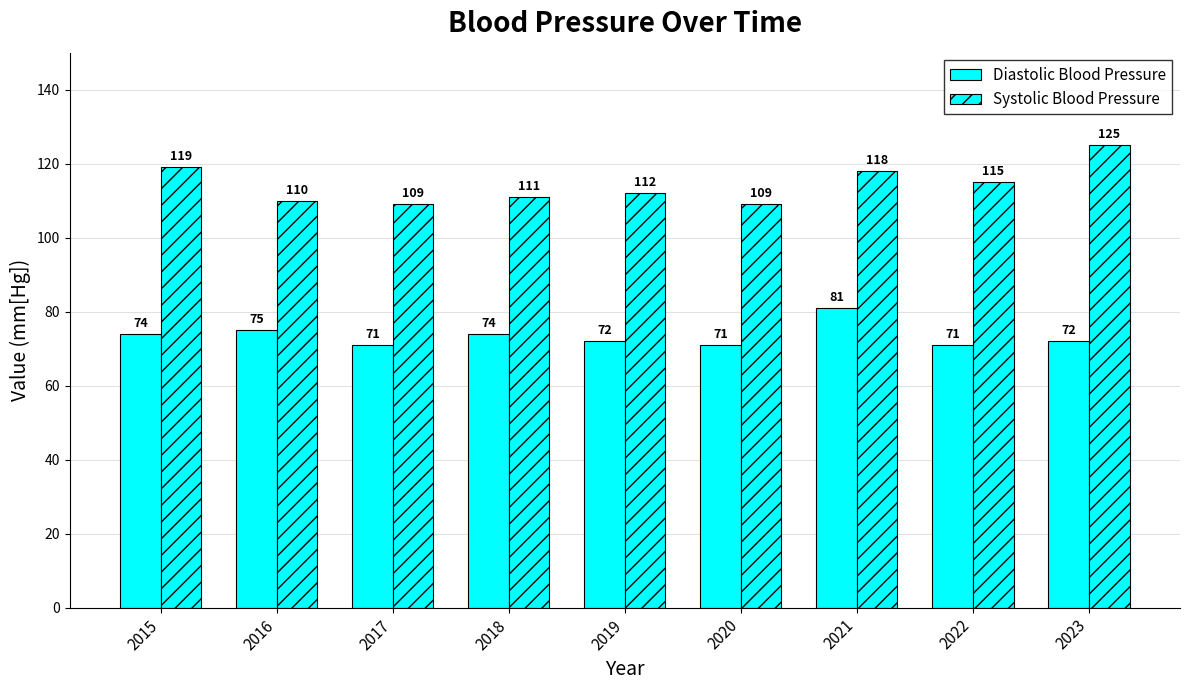

Which label corresponds to the largest value in the chart?

2023